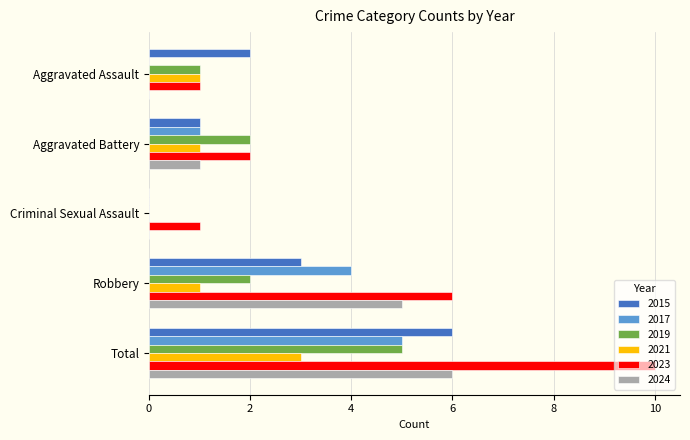

At which category does the chart reach its peak across all series?

Total